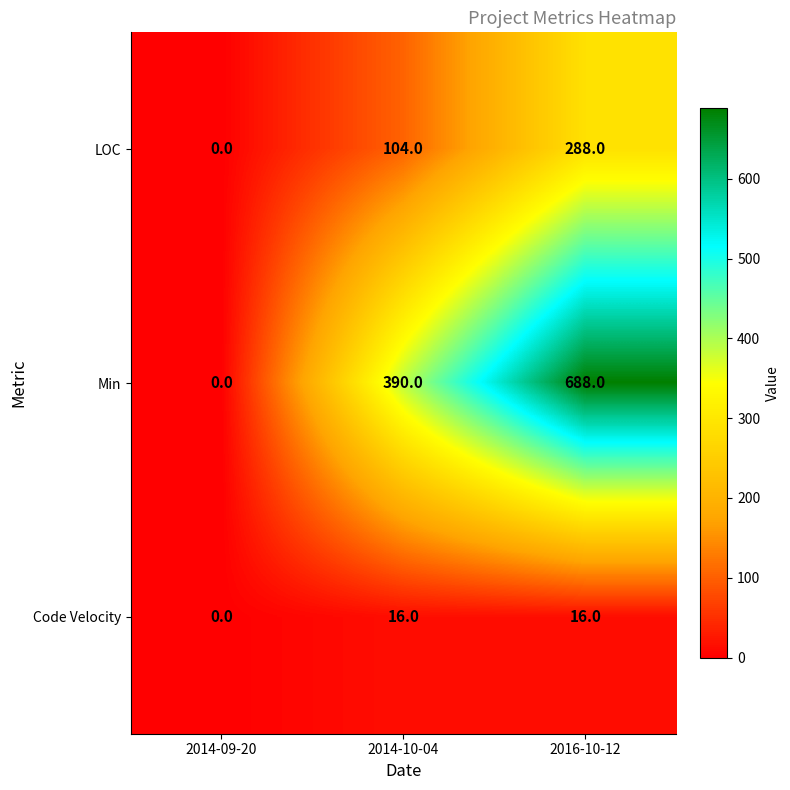

At which category is the sum across all series the highest?

2016-10-12